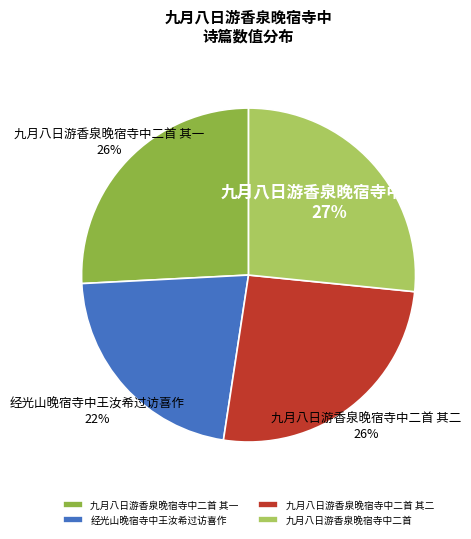

Which category has the biggest portion of the pie?

九月八日游香泉晚宿寺中二首